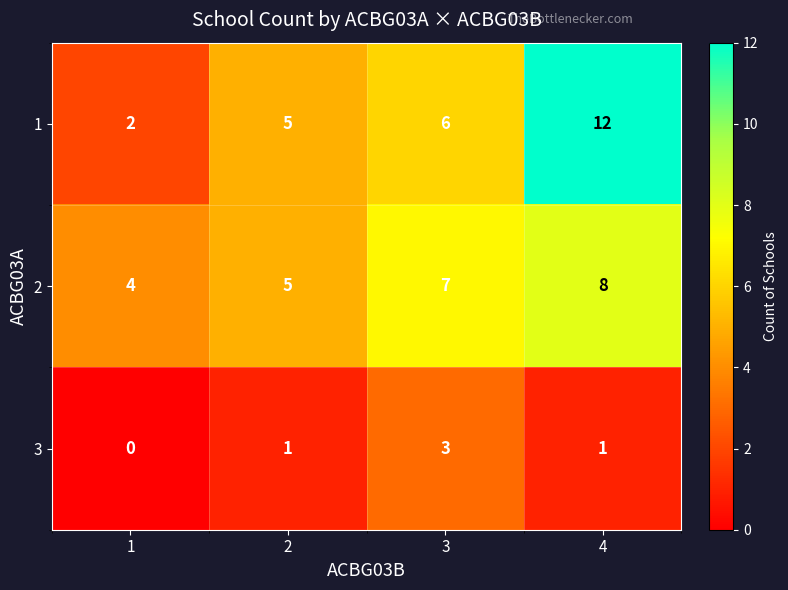

What is the maximum value shown in the chart?

12